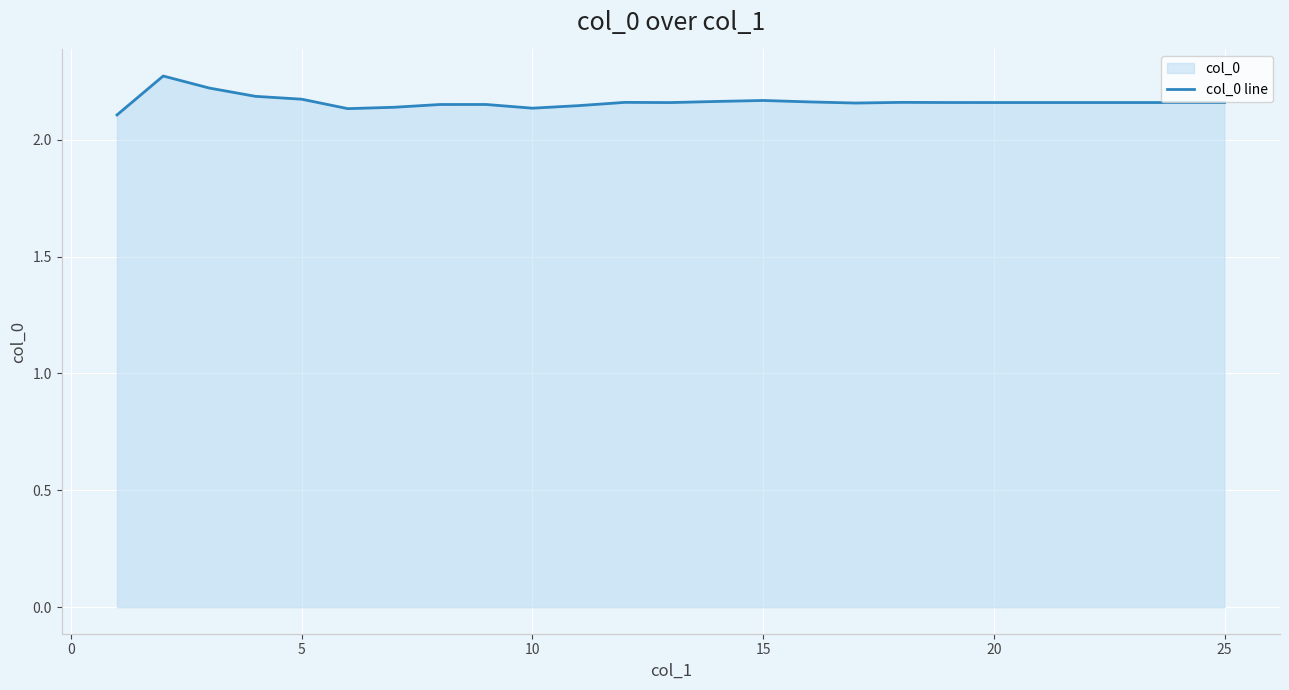

How many lines are shown in the chart?

1